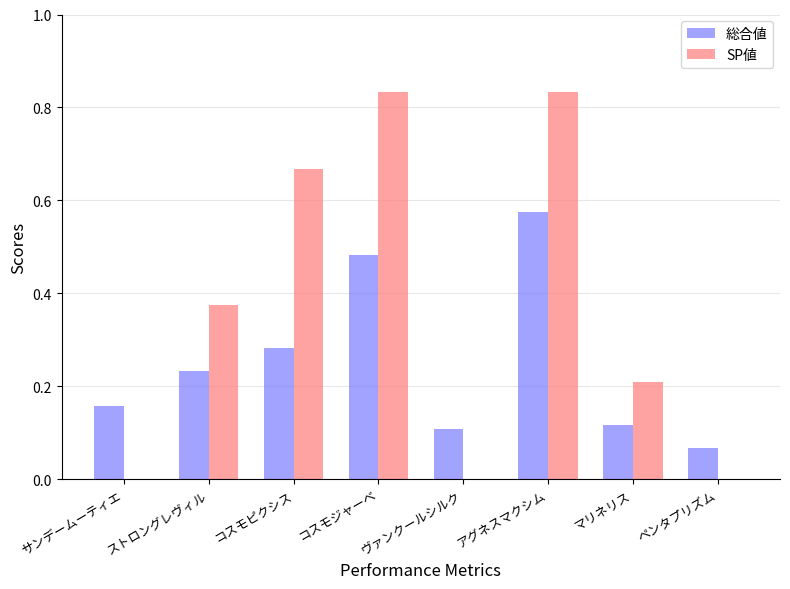

Which category has the highest value in the 総合値 series?

アグネスマクシム